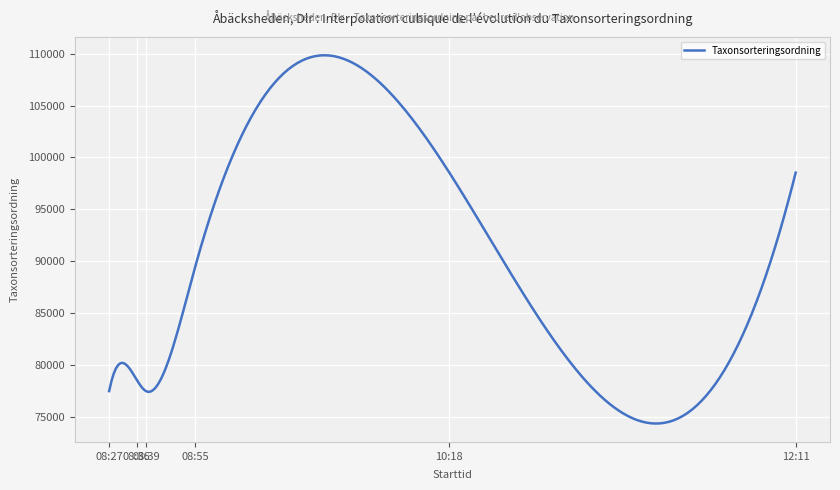

What is the difference between the maximum and minimum values?

35453.2